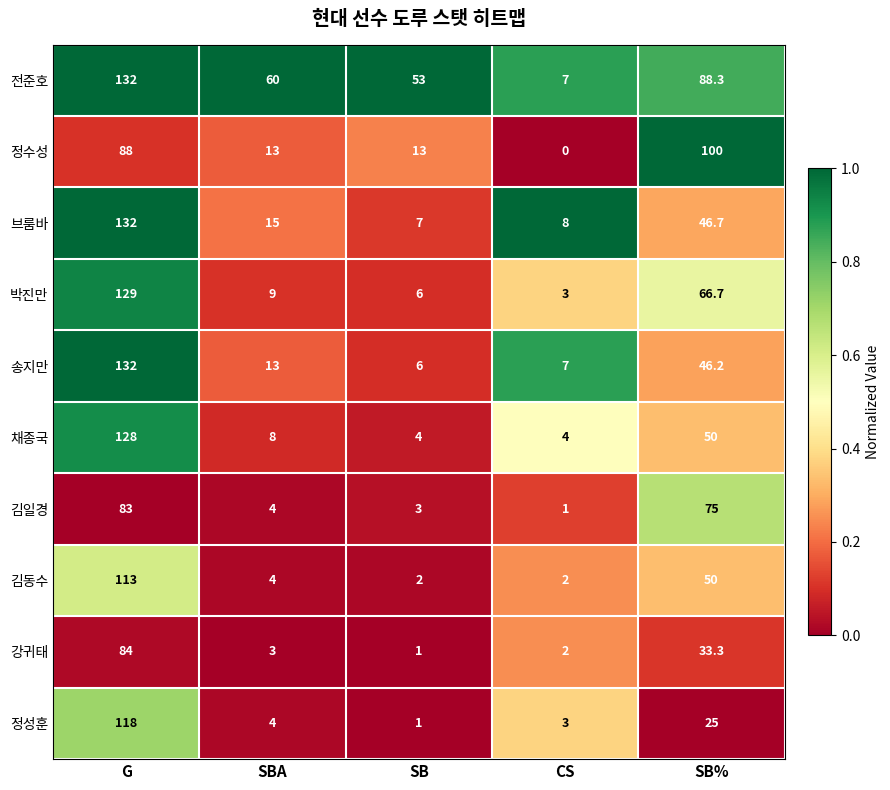

What is the spread (max minus min) of values at SB%?

75.0